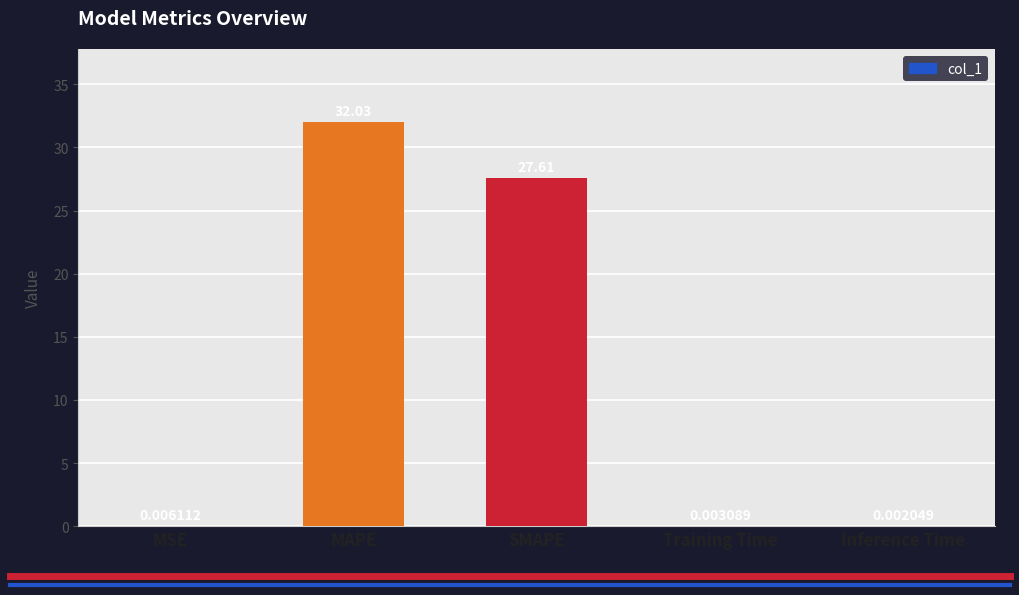

What is the sum of the values at SMAPE and Training Time?

27.6